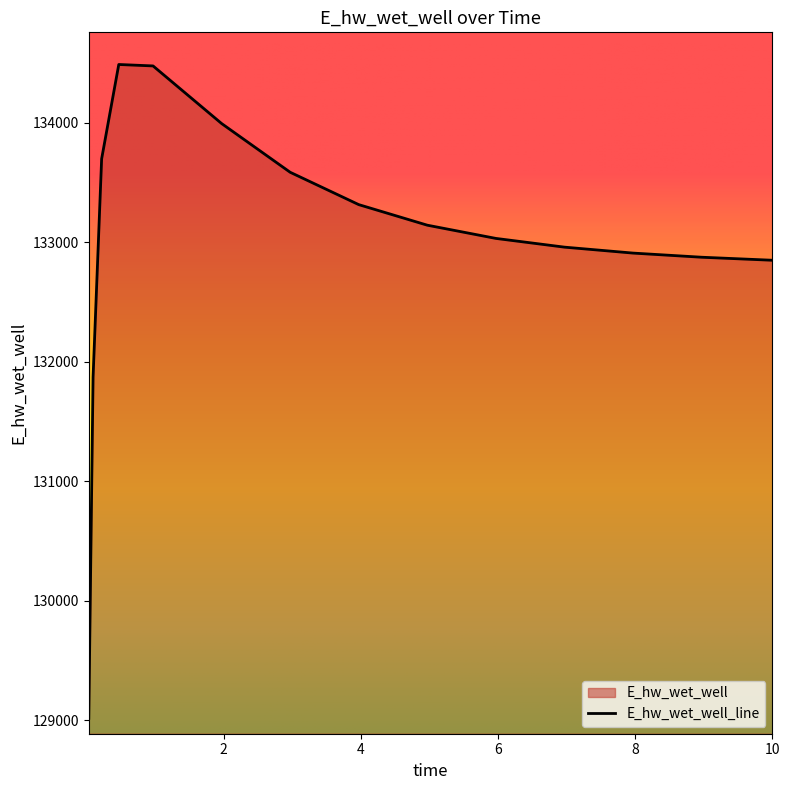

What is the difference between the maximum and minimum values?

5469.0